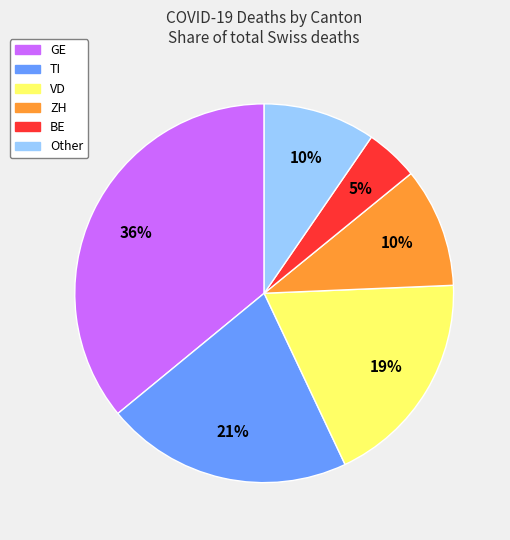

Does any single category account for the majority?

No